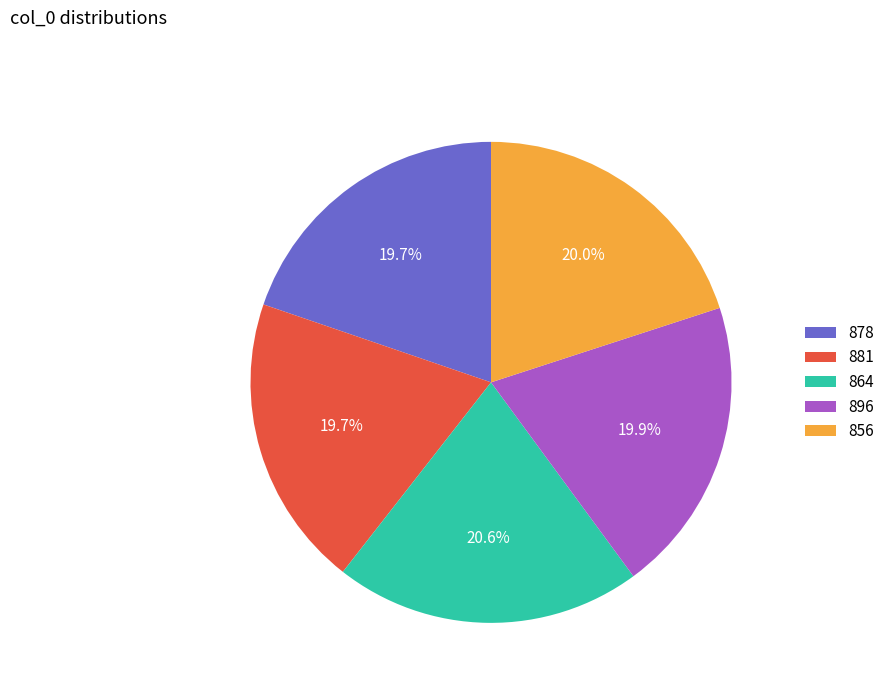

How many segments does this pie chart have?

5